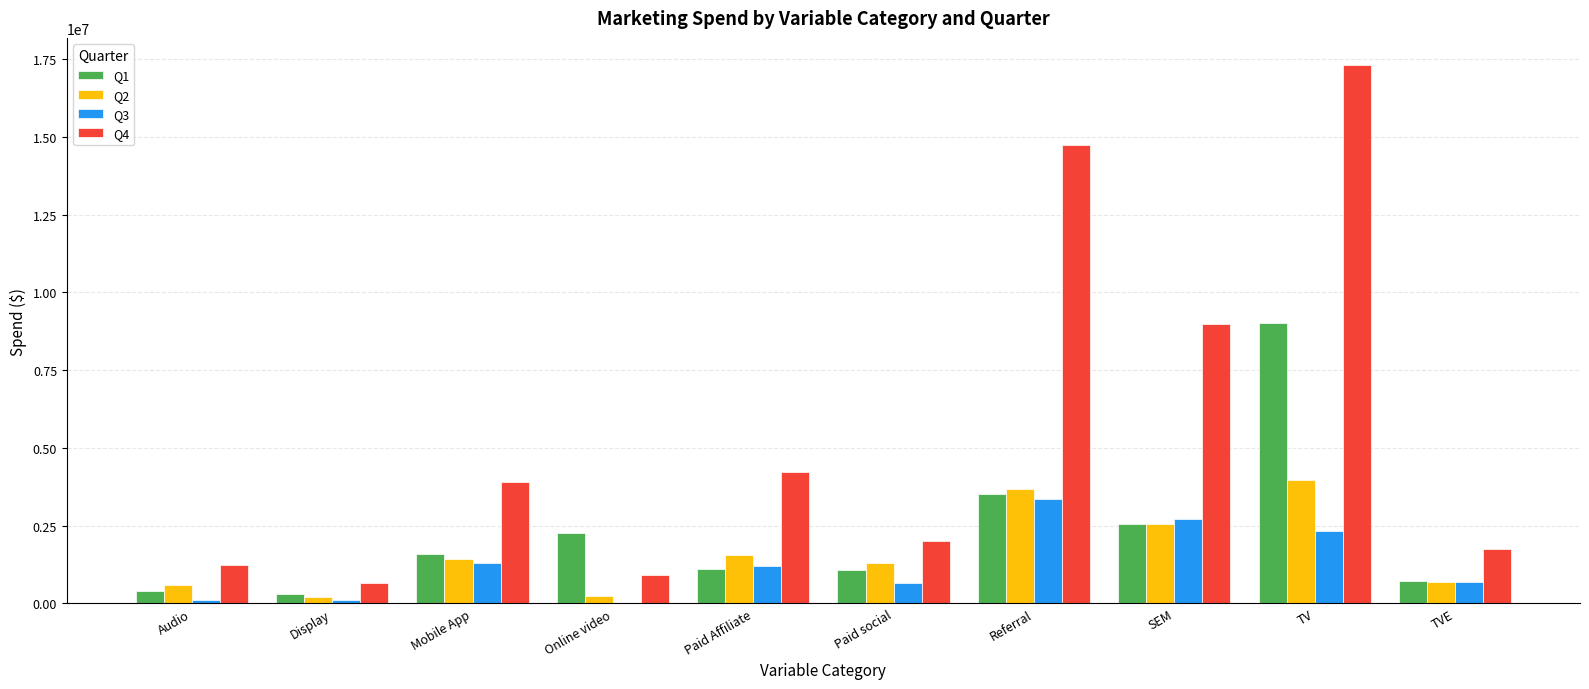

What are all the series names shown in the legend?

Q1, Q2, Q3, Q4